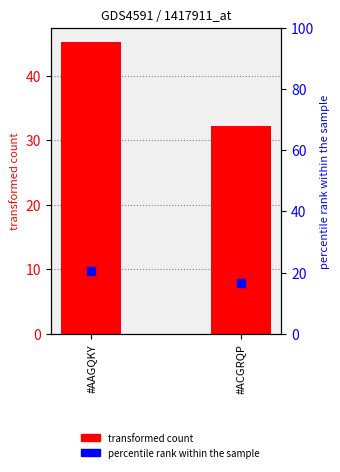

At how many categories does at least one series exceed 17?

2